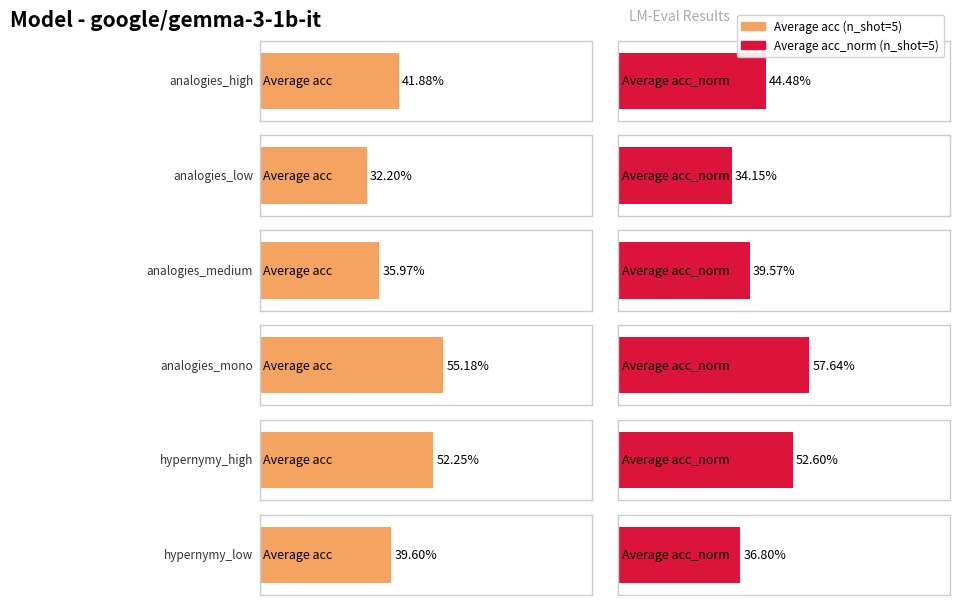

How many data points does each series have?

6